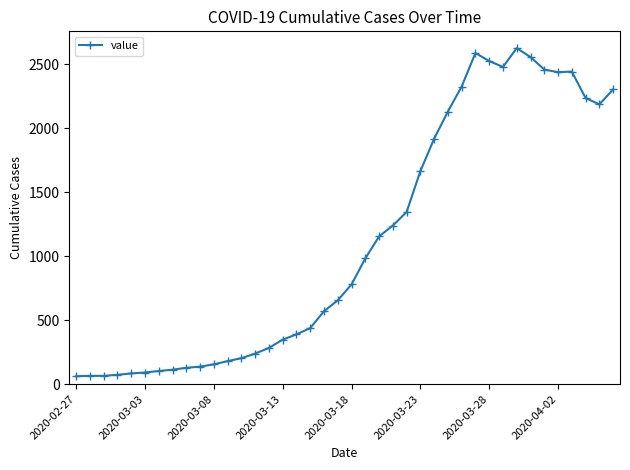

What is the minimum value shown in the chart?

62